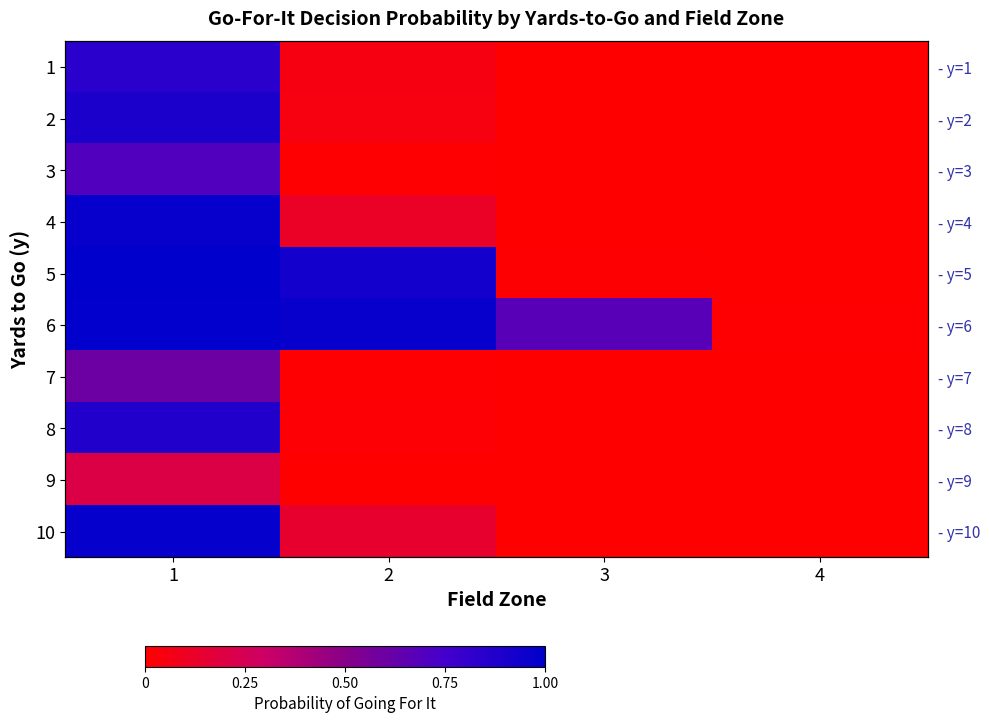

At which label is 10 closest to 0?

4